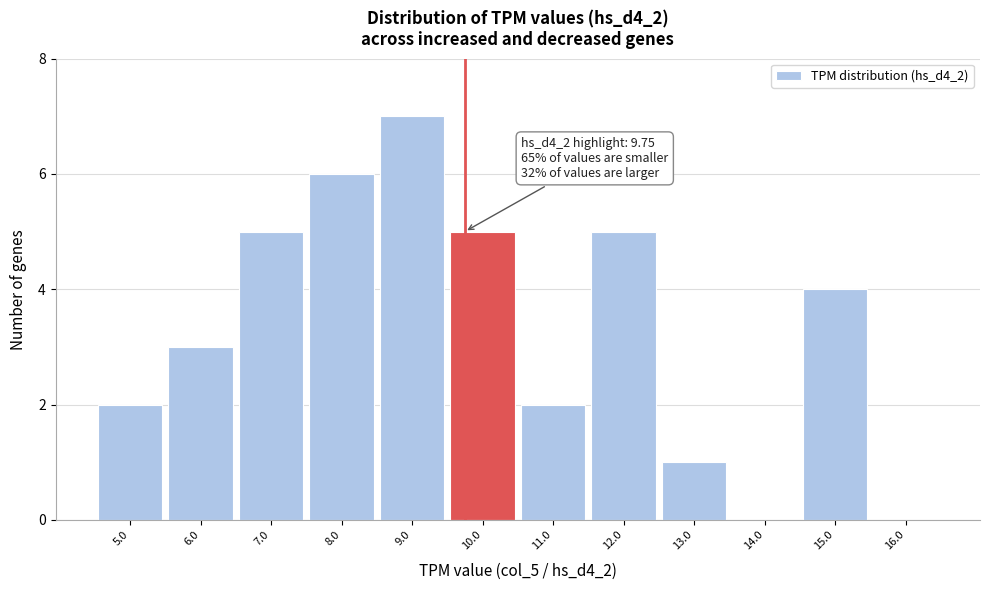

Over which range of the x-axis is the bar tallest?

8.5 to 9.5